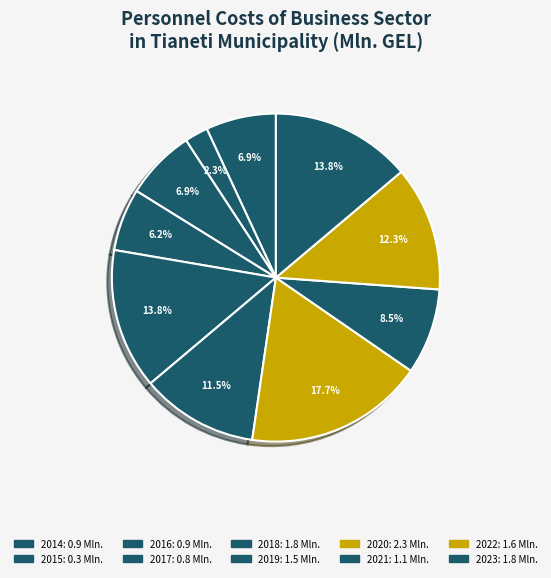

Is there any slice that represents more than half of the pie?

No